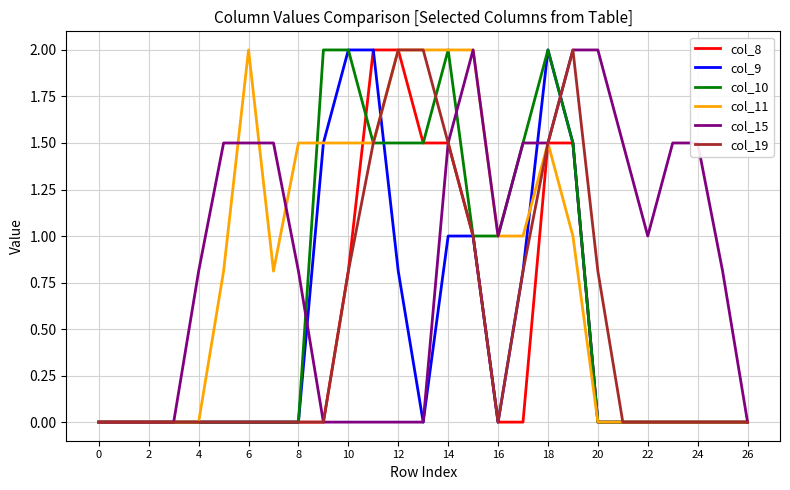

What is the maximum value for col_10?

2.0